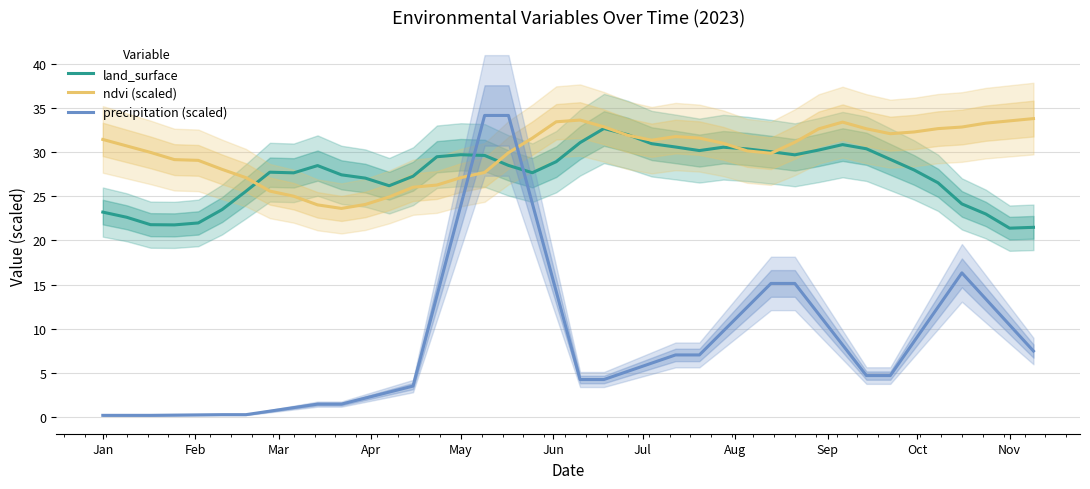

True or false: precipitation (scaled) has more than 2 points higher than both neighbors.

False